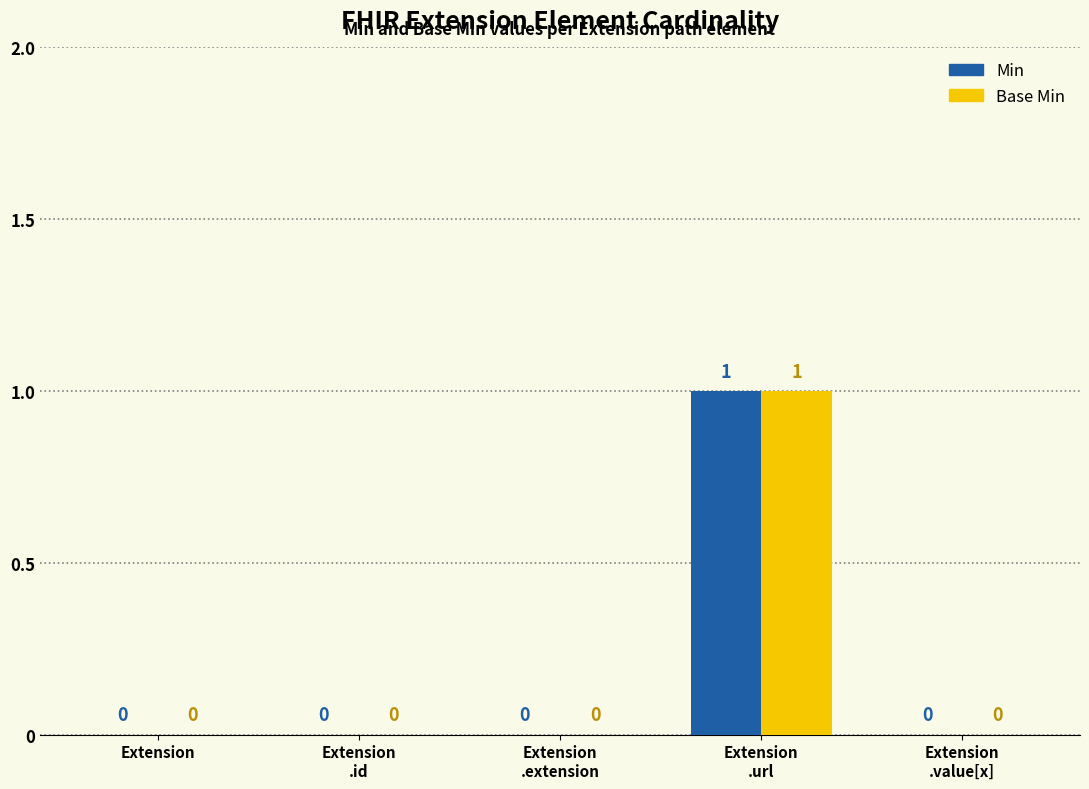

Are the bars horizontal?

No